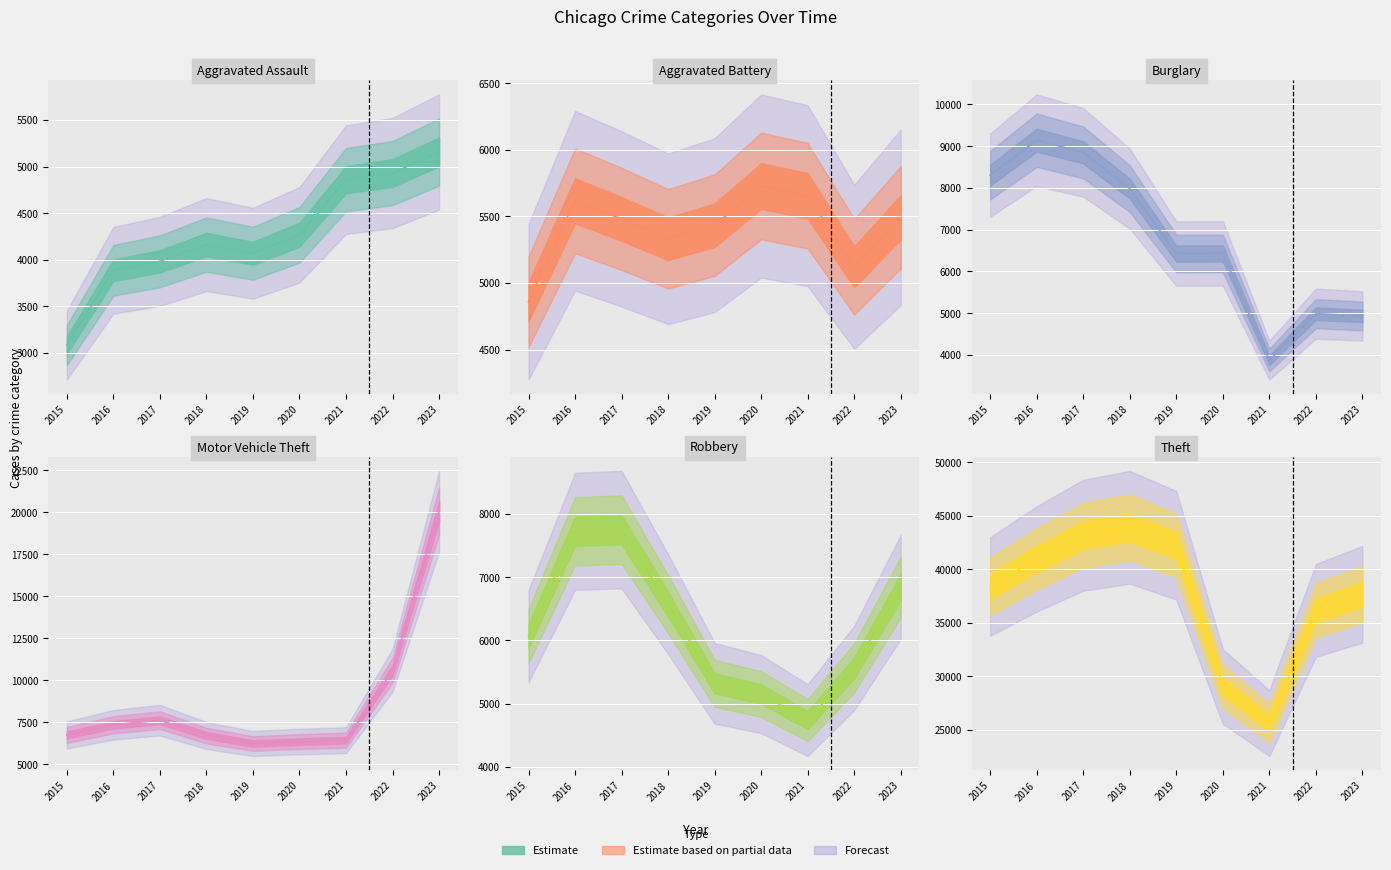

How many interior local peaks does the Theft series have?

1